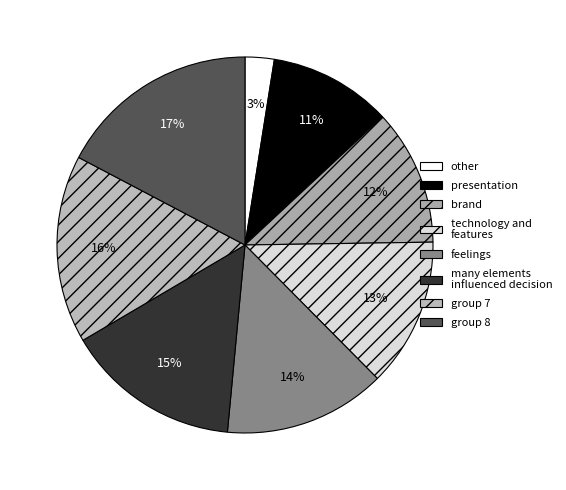

How many segments does this pie chart have?

8